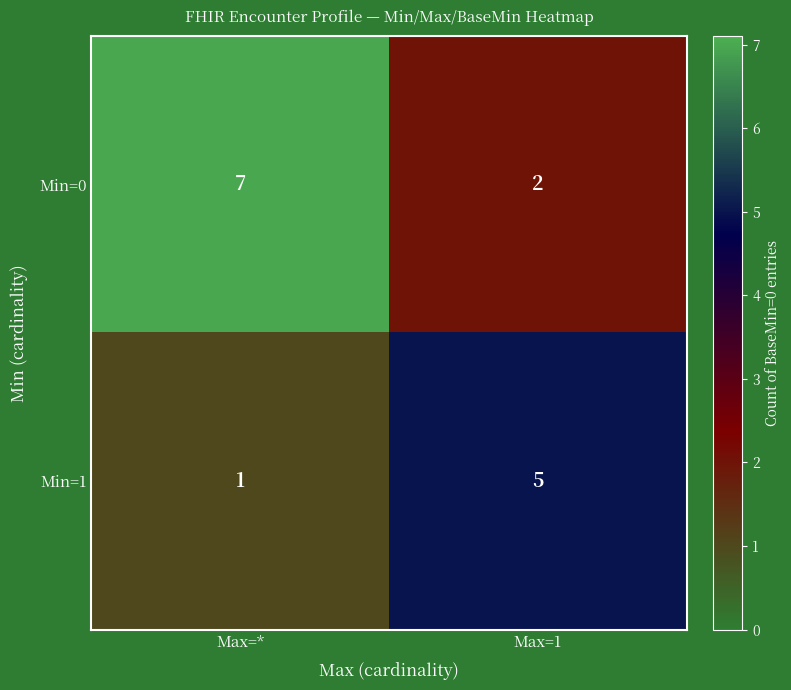

Reading left to right, transcribe all the data shown in this chart.

Min=0: Max=*=7	Max=1=2
Min=1: Max=*=1	Max=1=5